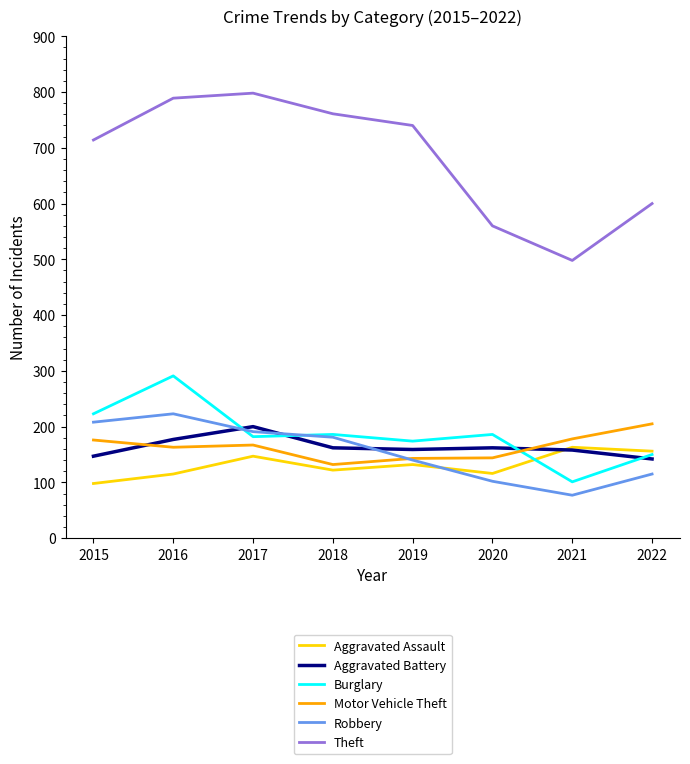

Count the number of data series in this chart.

6